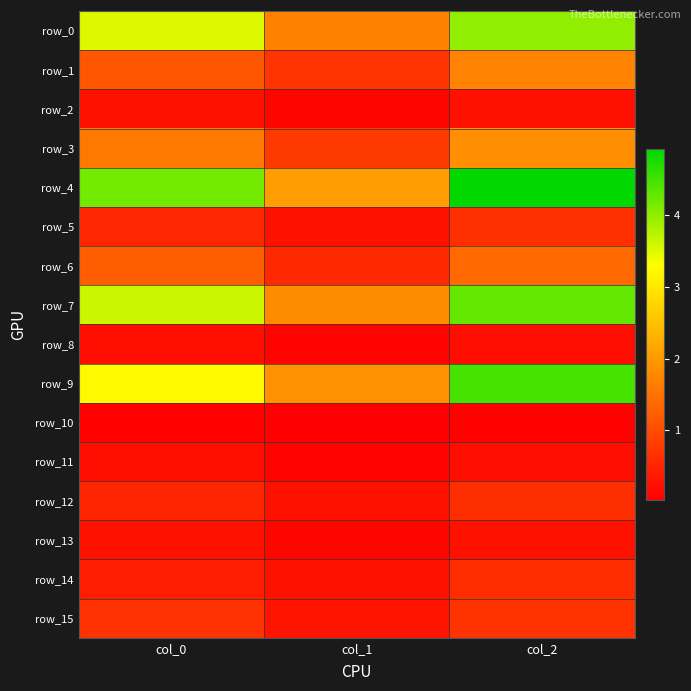

Which series has the largest total across all categories?

row_4